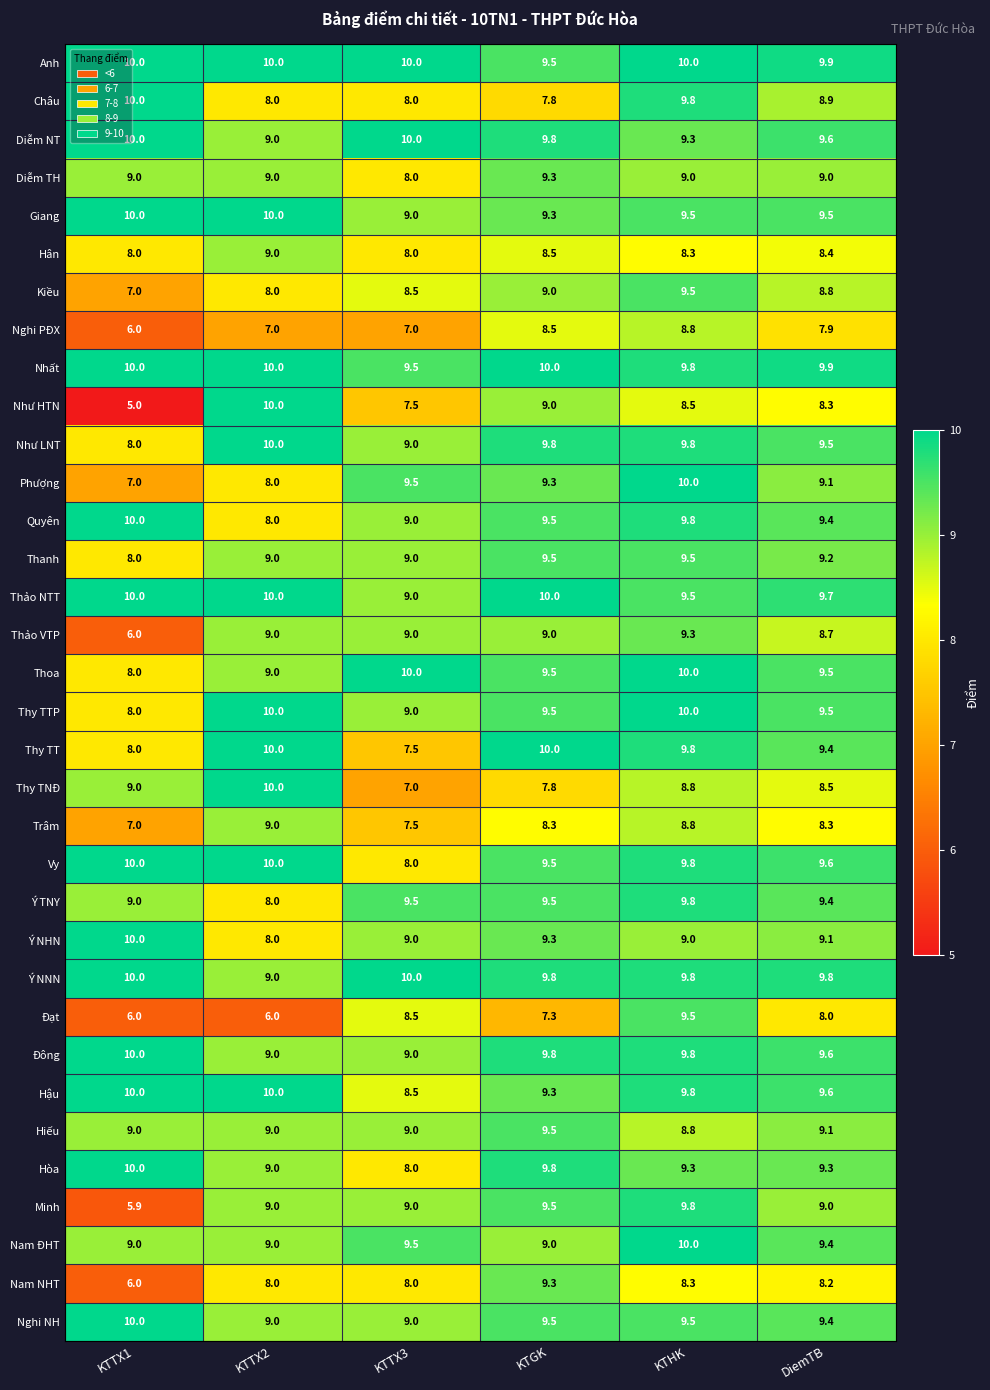

At how many categories does at least one series exceed 9?

6